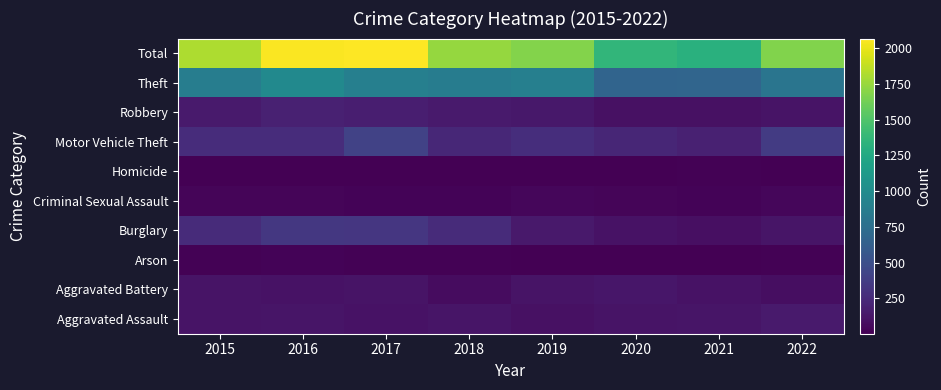

Reading left to right, extract all data points from this chart.

Aggravated Assault: 2015=110	2016=118	2017=105	2018=115	2019=92	2020=113	2021=115	2022=152
Aggravated Battery: 2015=108	2016=102	2017=108	2018=67	2019=108	2020=126	2021=100	2022=82
Arson: 2015=13	2016=20	2017=14	2018=12	2019=5	2020=4	2021=6	2022=11
Burglary: 2015=254	2016=333	2017=329	2018=257	2019=143	2020=100	2021=90	2022=115
Criminal Sexual Assault: 2015=28	2016=30	2017=21	2018=21	2019=35	2020=27	2021=25	2022=38
Homicide: 2015=9	2016=7	2017=8	2018=10	2019=5	2020=2	2021=13	2022=9
Motor Vehicle Theft: 2015=261	2016=265	2017=411	2018=231	2019=273	2020=222	2021=193	2022=359
Robbery: 2015=154	2016=194	2017=178	2018=155	2019=135	2020=97	2021=91	2022=110
Theft: 2015=874	2016=984	2017=892	2018=868	2019=891	2020=666	2021=678	2022=801
Total: 2015=1811	2016=2053	2017=2066	2018=1736	2019=1687	2020=1357	2021=1311	2022=1677